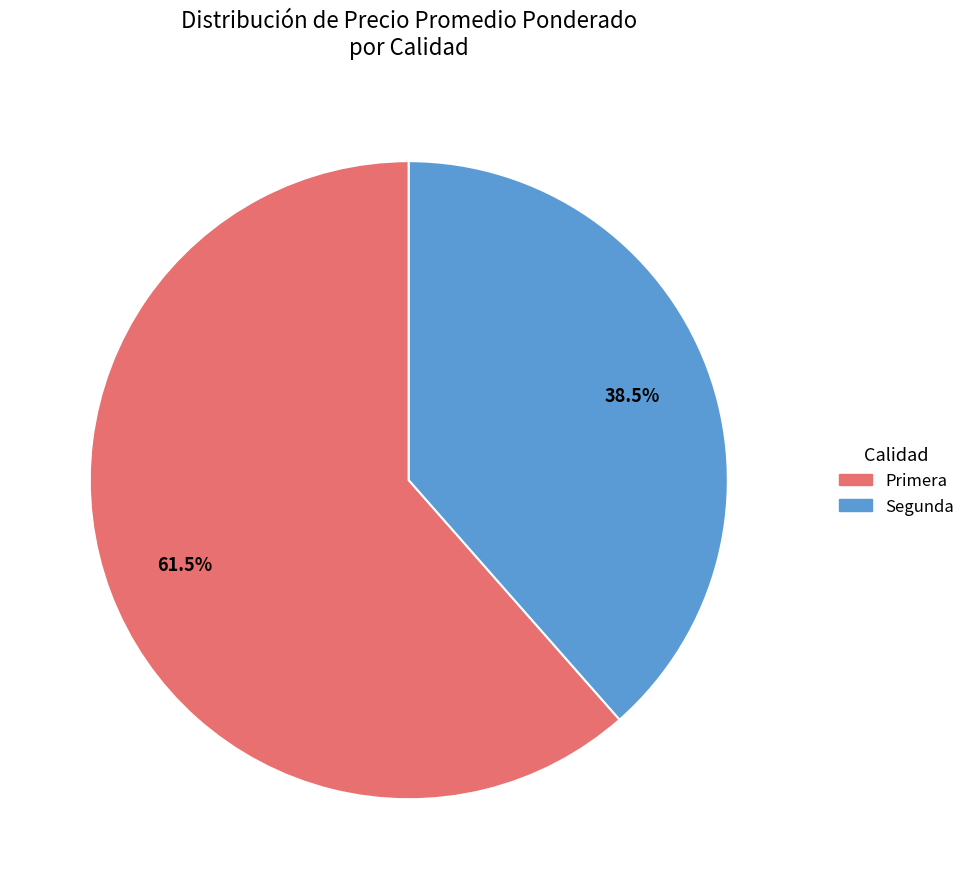

How many slices are in this pie chart?

2